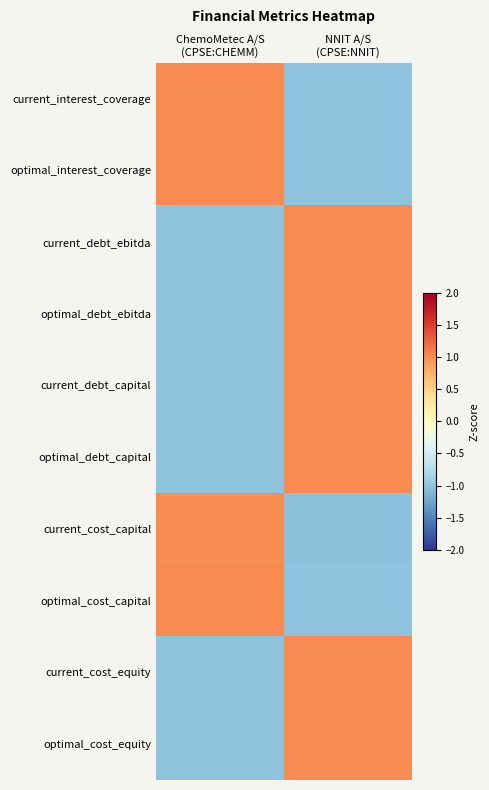

Count the number of data series in this chart.

10